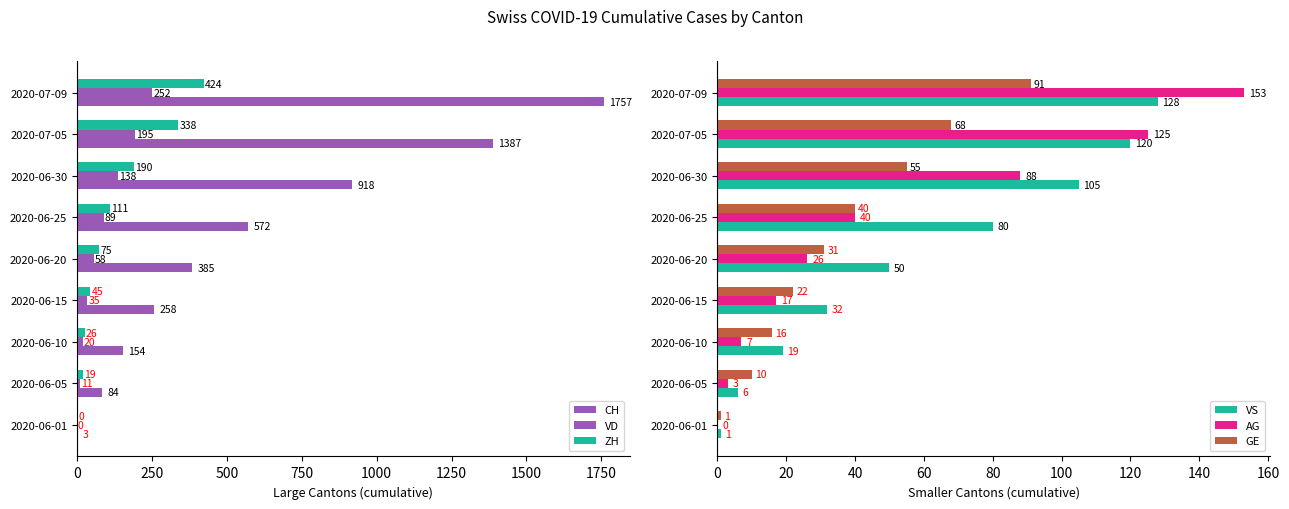

At which label is AG closest to 76?

2020-06-30